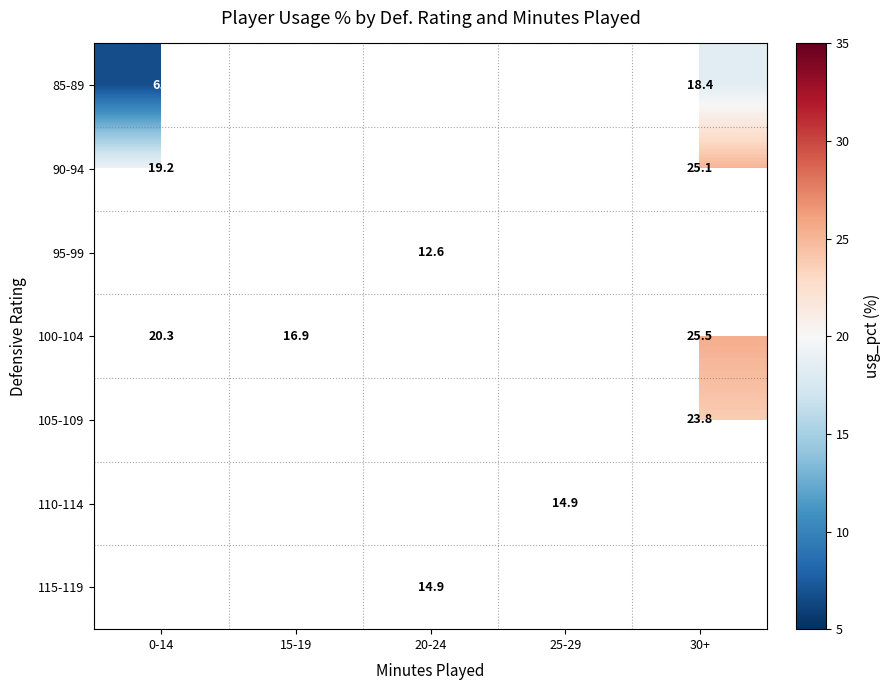

What is the sum of the 100-104 values at 0-14 and 30+?

45.8